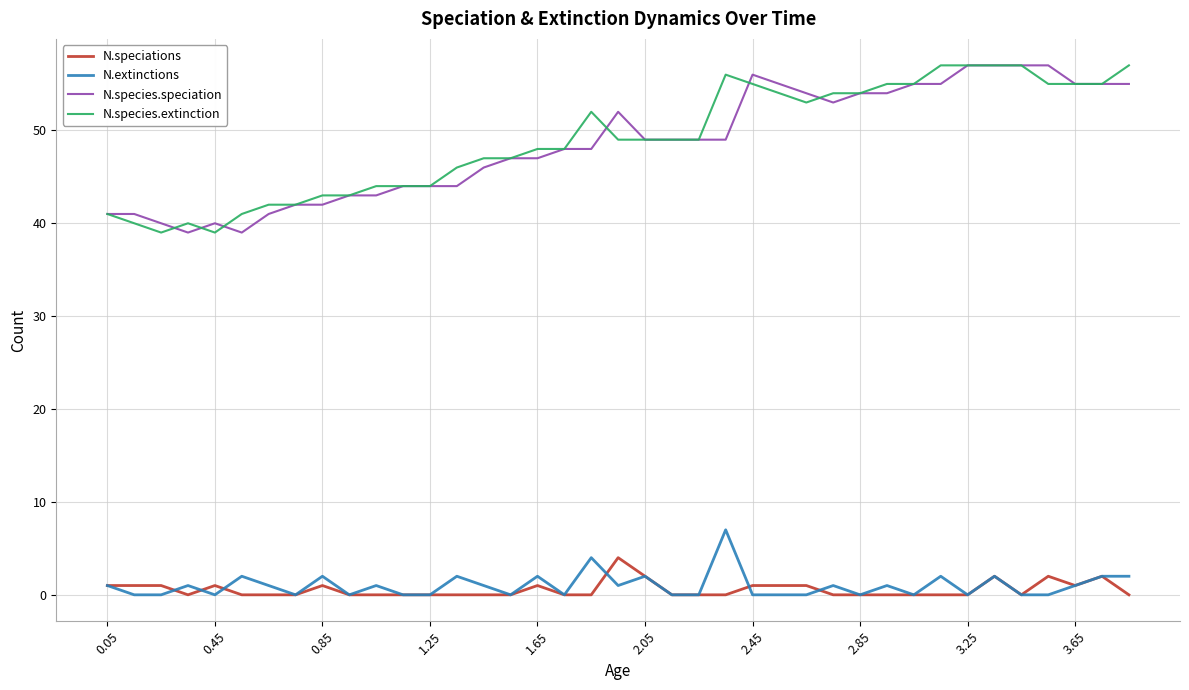

What is the maximum value for N.speciations?

4